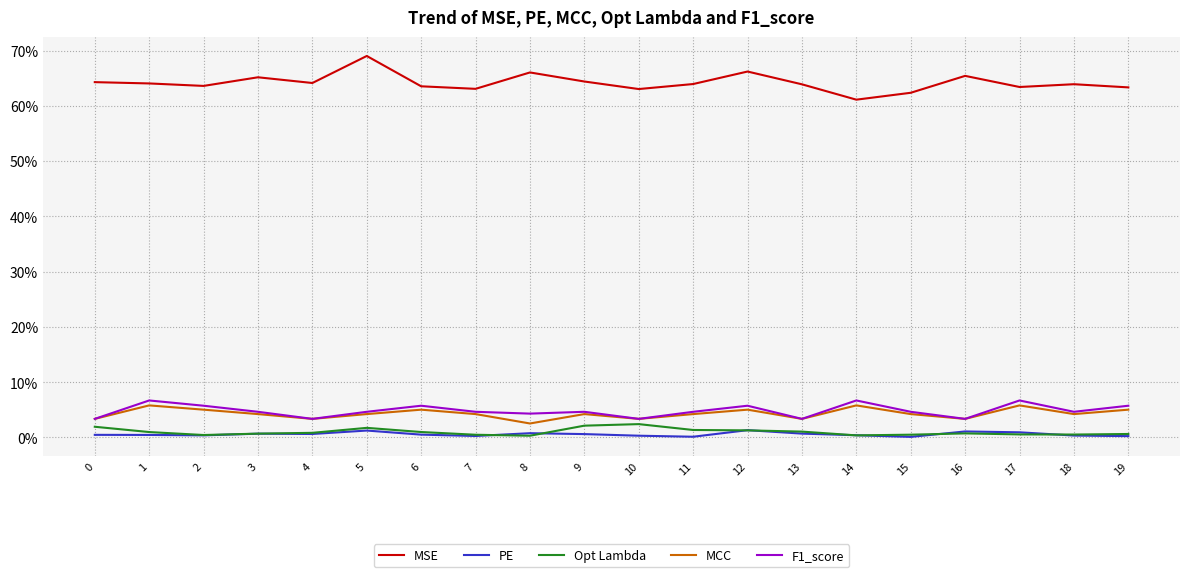

What is the sum of all PE values?

1.1